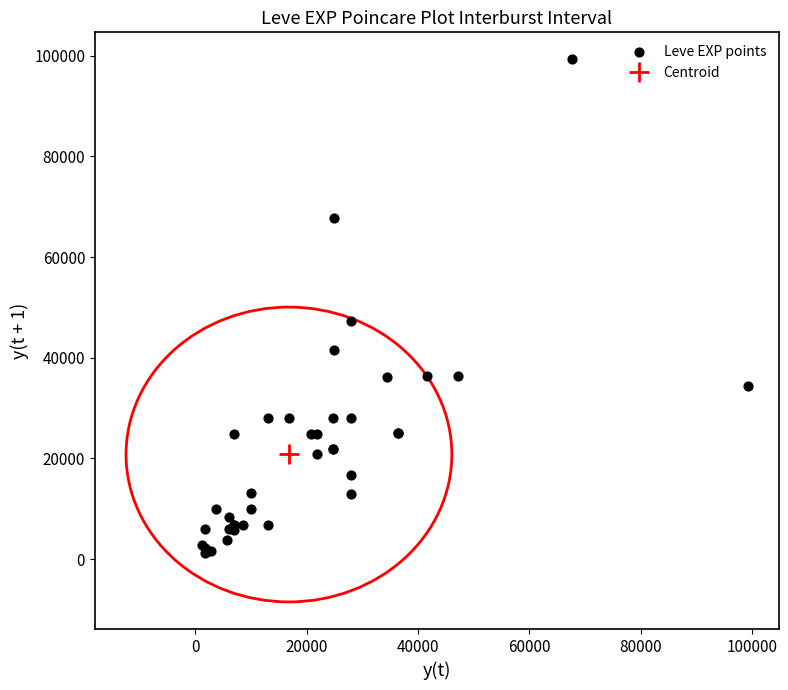

What Y value in the scatter plot is closest to 50190?

47200